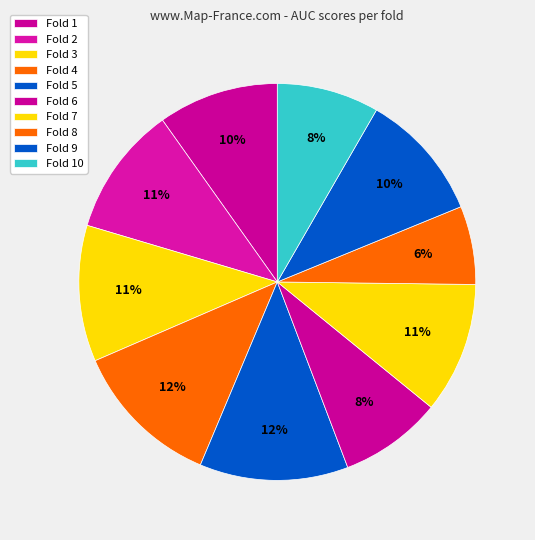

To the nearest percent, what portion does Fold 3 represent?

11%